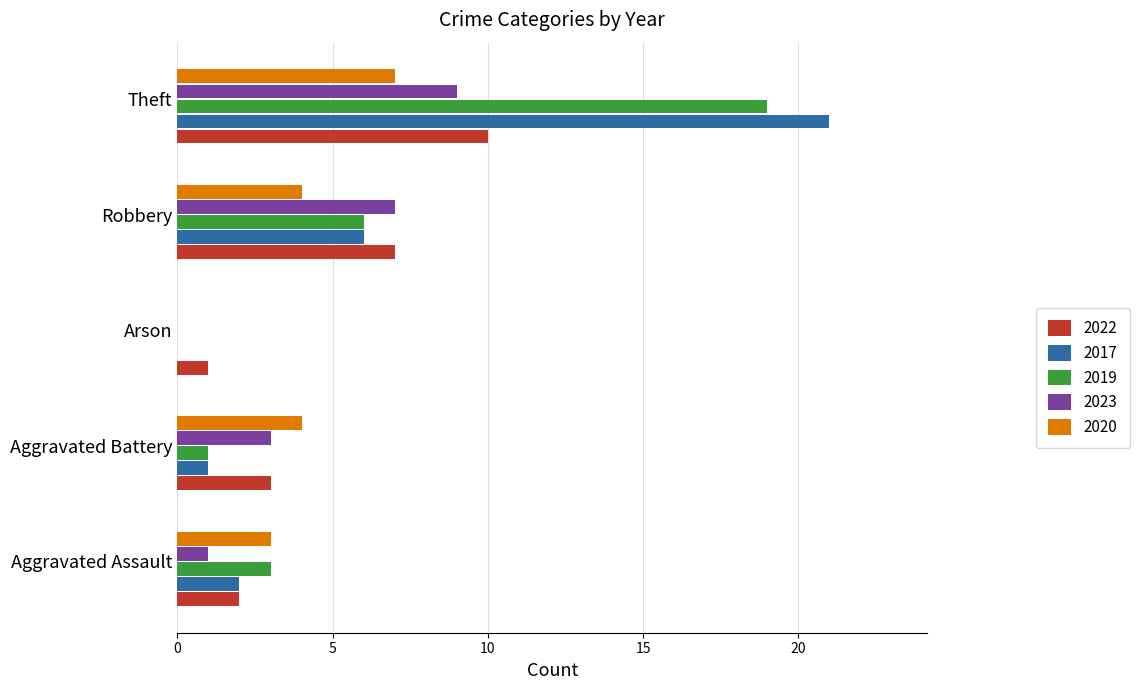

Read the 2020 value at Robbery.

4